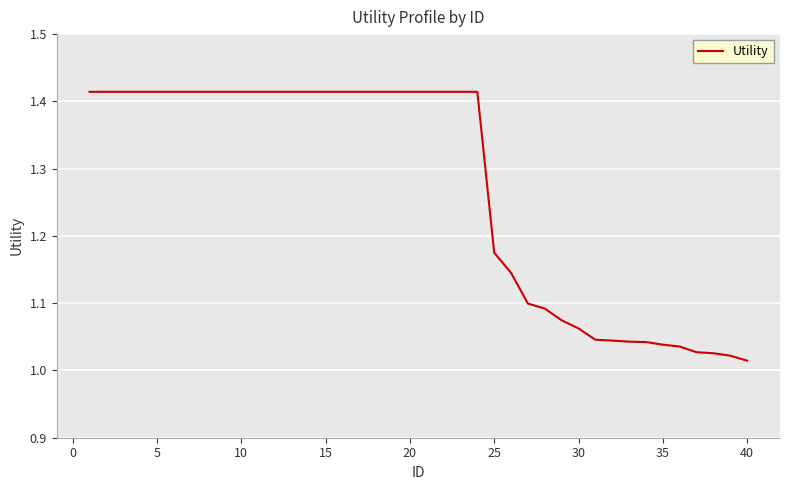

What is the difference between the maximum and minimum values?

0.4